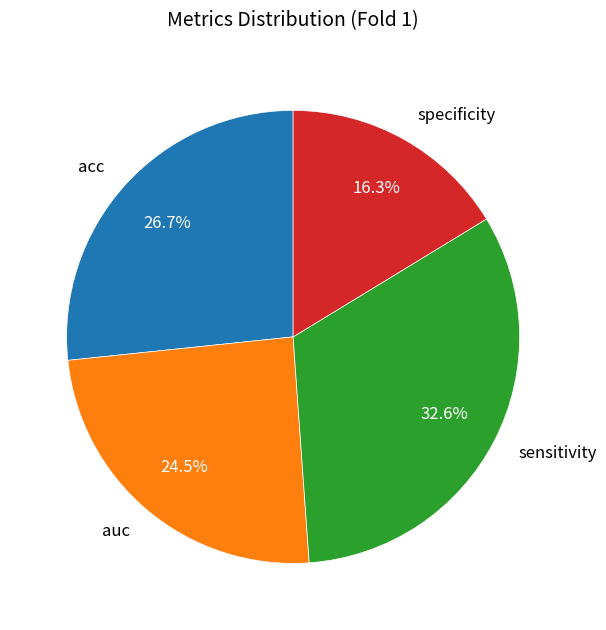

To the nearest percent, what is the difference between the largest and smallest slice percentages?

16%